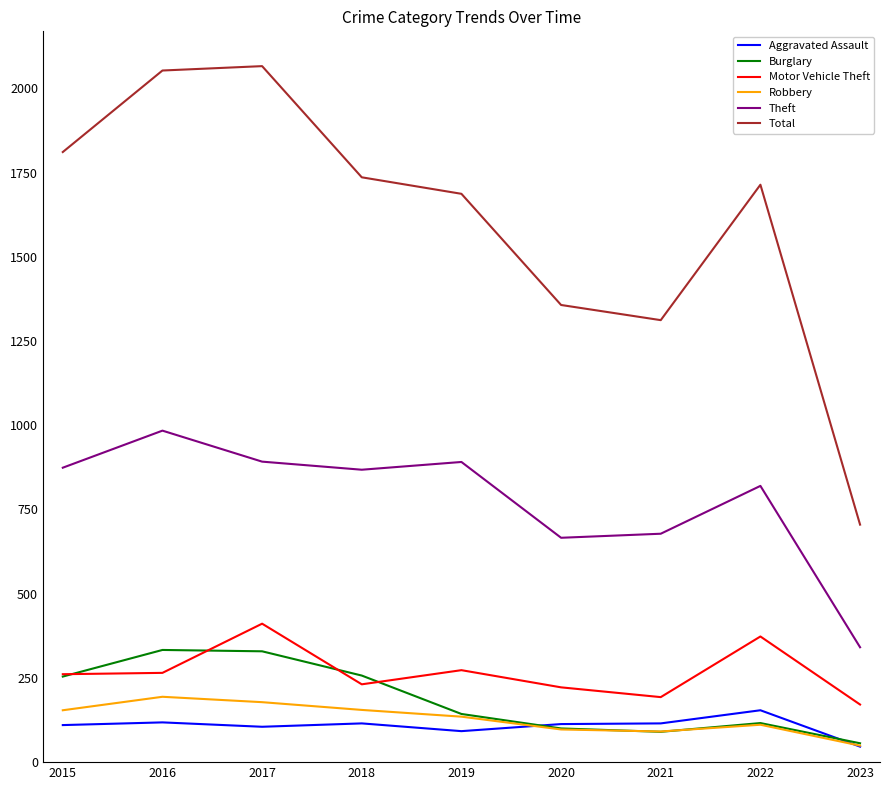

In Total, how many points are lower than both neighbors (excluding endpoints)?

1